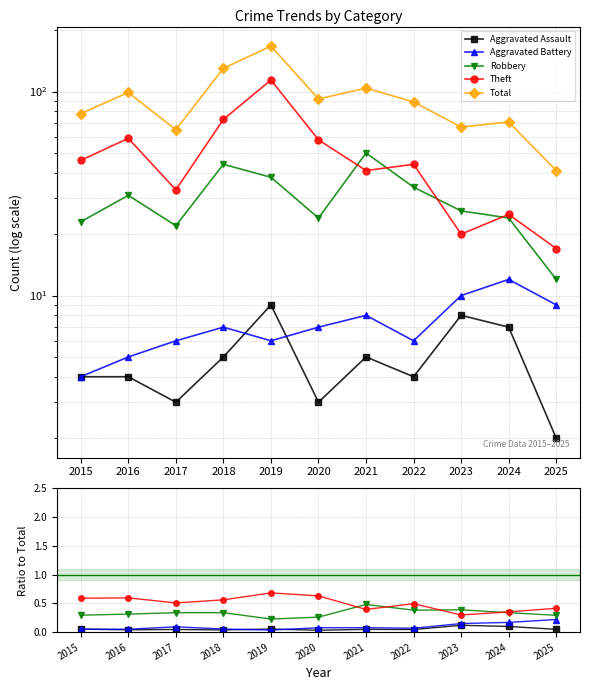

Reading right to left, what are all the values shown in this chart?

Aggravated Assault: 2025=0.0	2024=0.1	2023=0.1	2022=0.0	2021=0.0	2020=0.0	2019=0.1	2018=0.0	2017=0.0	2016=0.0	2015=0.1
Aggravated Battery: 2025=0.2	2024=0.2	2023=0.1	2022=0.1	2021=0.1	2020=0.1	2019=0.0	2018=0.1	2017=0.1	2016=0.1	2015=0.1
Robbery: 2025=0.3	2024=0.3	2023=0.4	2022=0.4	2021=0.5	2020=0.3	2019=0.2	2018=0.3	2017=0.3	2016=0.3	2015=0.3
Theft: 2025=0.4	2024=0.4	2023=0.3	2022=0.5	2021=0.4	2020=0.6	2019=0.7	2018=0.6	2017=0.5	2016=0.6	2015=0.6
Total: 2025=41.0	2024=71.0	2023=67.0	2022=89.0	2021=104.0	2020=92.0	2019=167.0	2018=130.0	2017=65.0	2016=99.0	2015=78.0